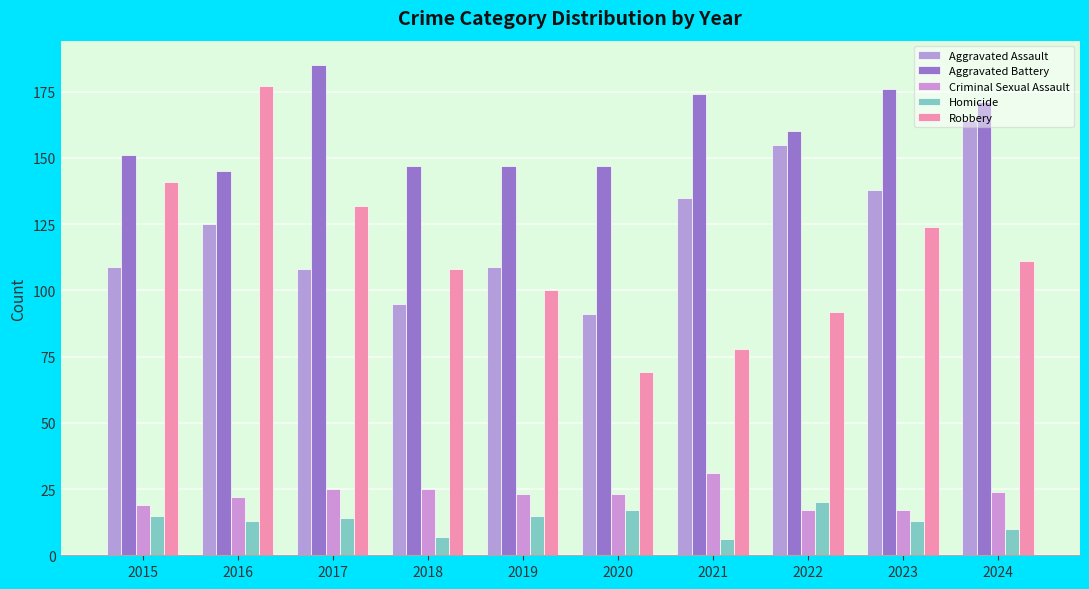

What is the total value across all series at 2019?

394